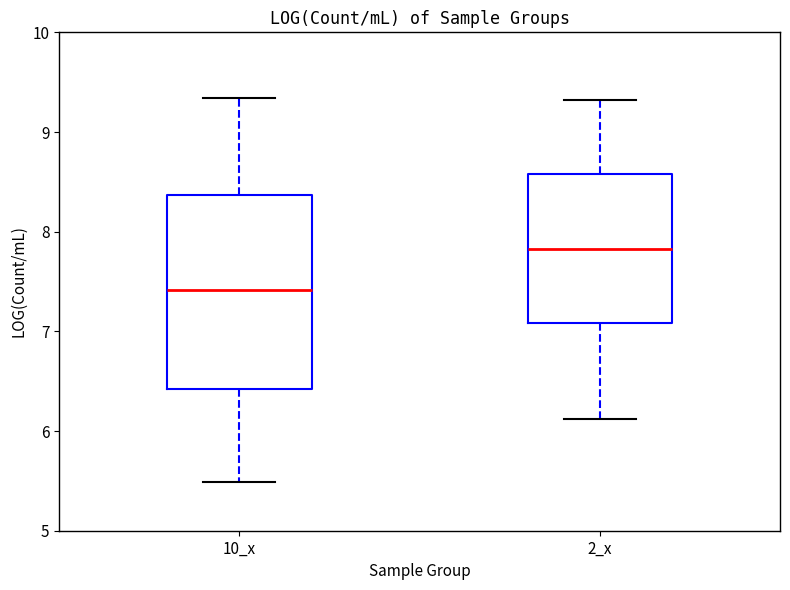

Which box's median line is the lowest?

10_x